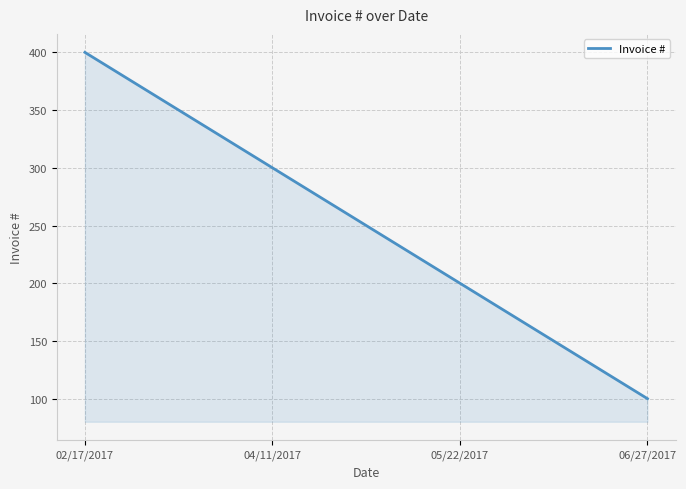

Is it true that the value at 04/11/2017 is 300?

True